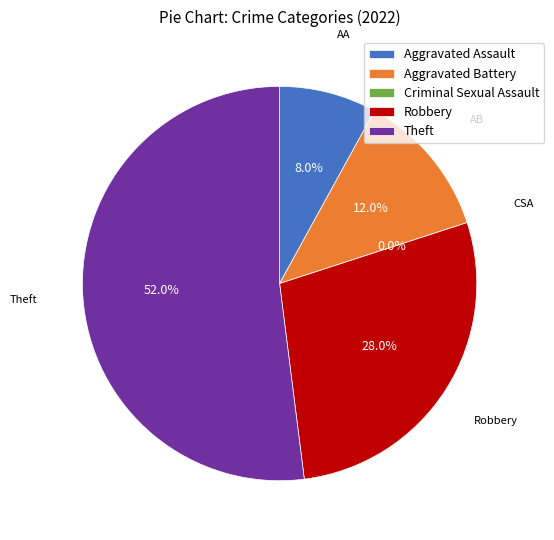

To the nearest percent, what is the combined percentage of Robbery and Theft?

80%